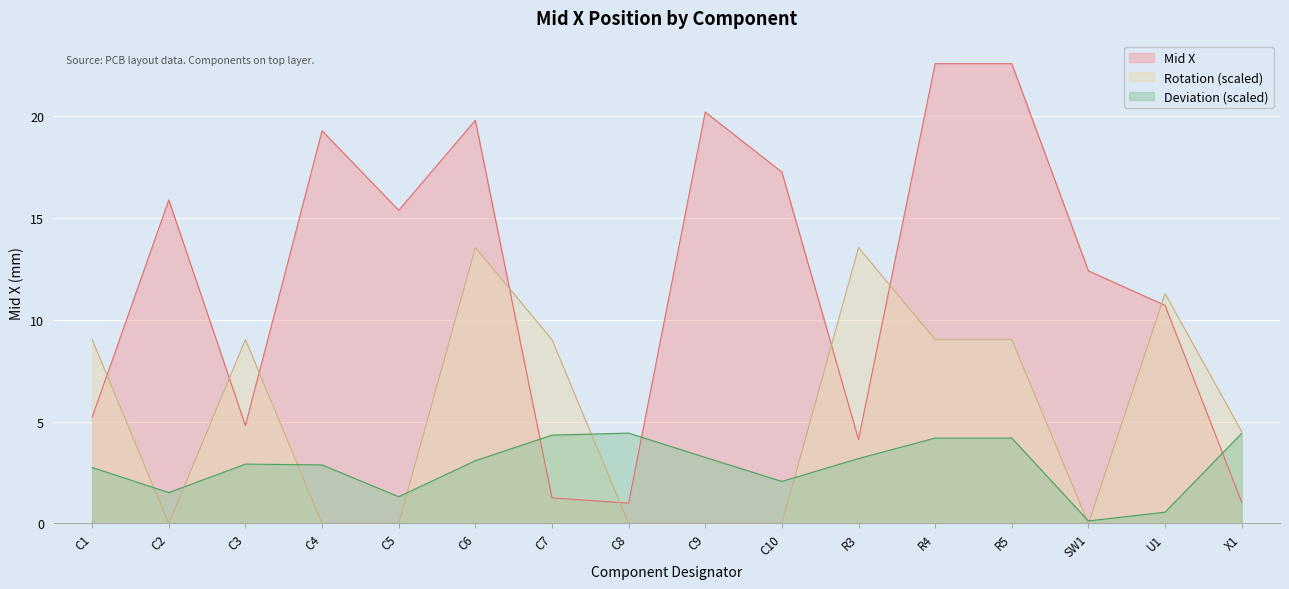

True or false: there are more than 2 points higher than both neighbors.

True